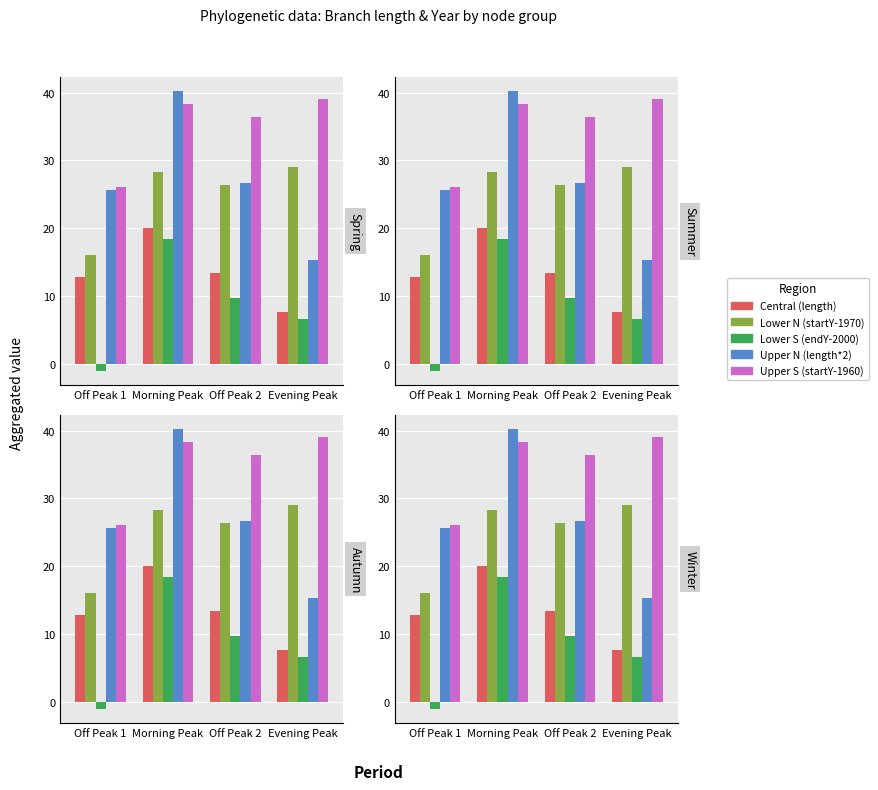

At how many categories does at least one series exceed 14?

4